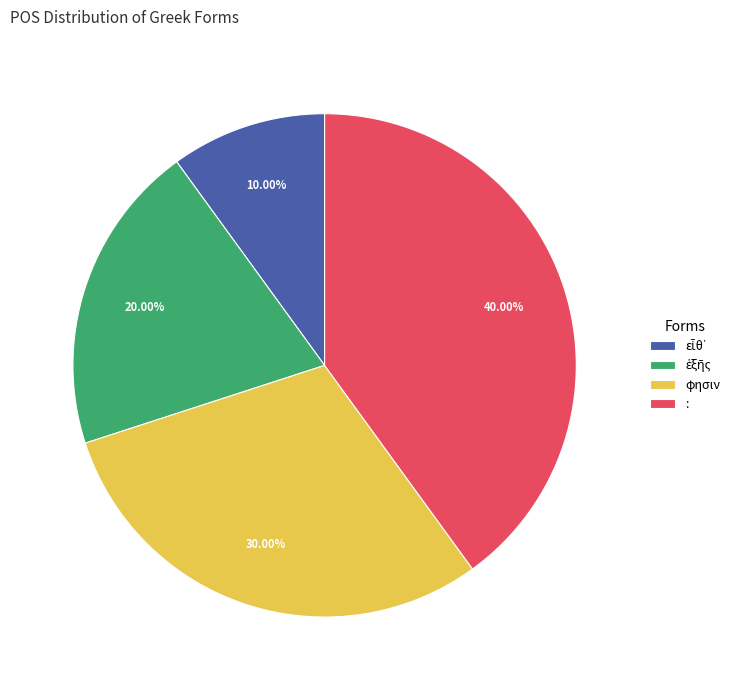

Which category has the biggest portion of the pie?

: